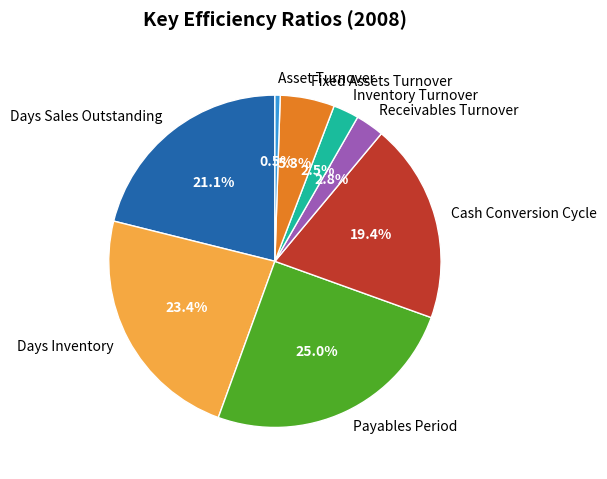

Which slice is the largest?

Payables Period